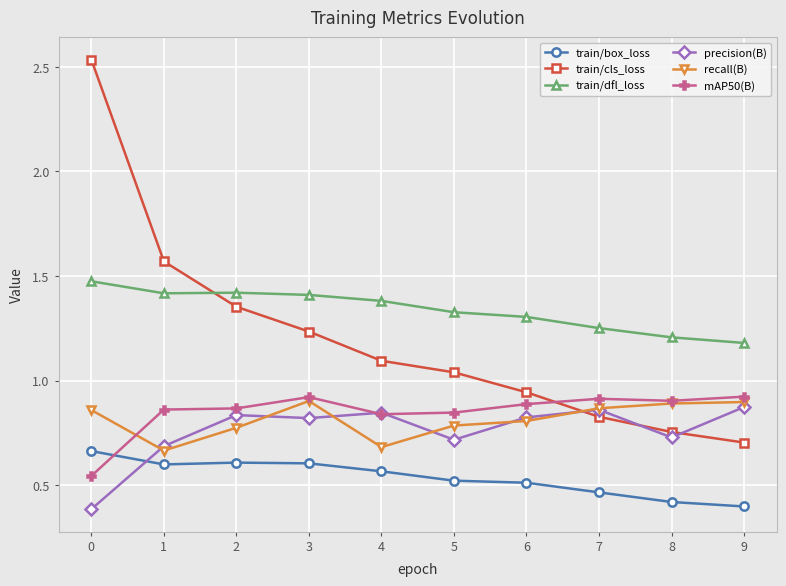

How many times do train/cls_loss and mAP50(B) cross each other?

1